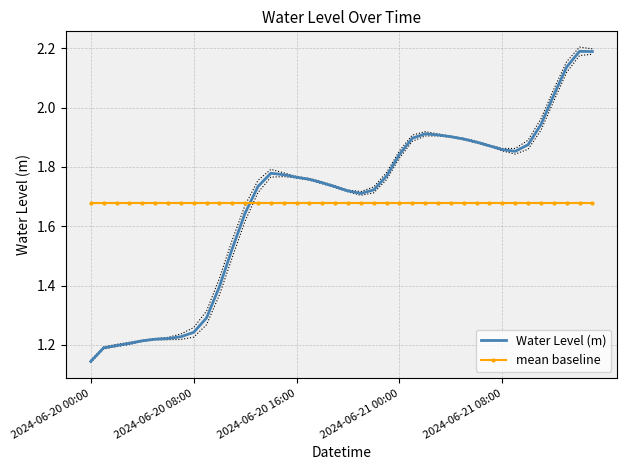

Which series ends up on top after the final intersection of mean baseline and Water Level (m)?

Water Level (m)